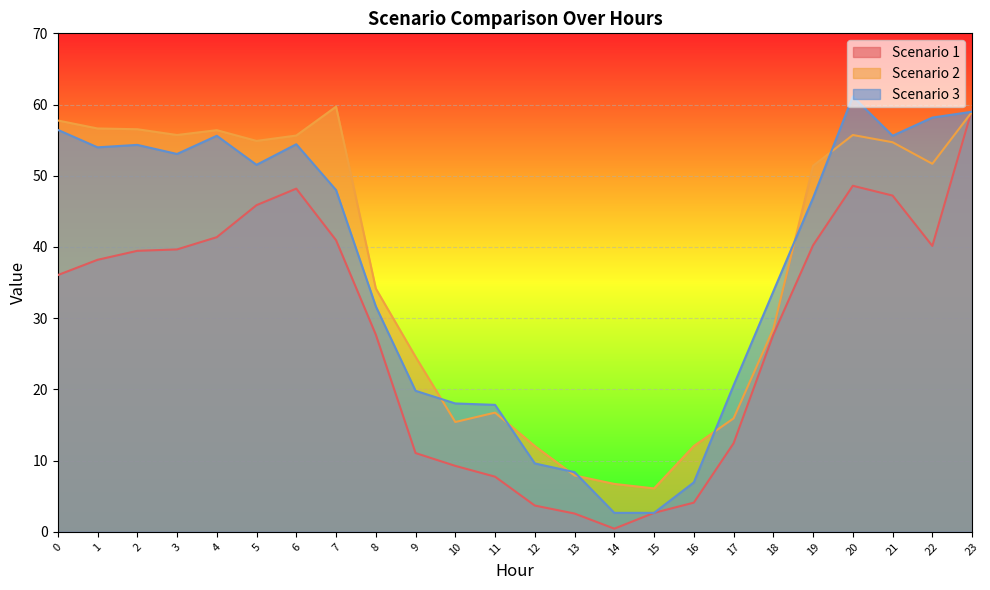

Reading left to right, transcribe all the data shown in this chart.

Scenario 1: 0=36.0	1=38.2	2=39.5	3=39.7	4=41.4	5=45.9	6=48.2	7=40.9	8=27.7	9=11.1	10=9.3	11=7.7	12=3.7	13=2.6	14=0.4	15=2.7	16=4.1	17=12.4	18=27.7	19=40.2	20=48.6	21=47.2	22=40.1	23=59.3
Scenario 2: 0=57.8	1=56.6	2=56.5	3=55.7	4=56.4	5=54.9	6=55.6	7=59.7	8=34.2	9=24.6	10=15.4	11=16.7	12=12.0	13=7.9	14=6.7	15=6.1	16=12.0	17=15.9	18=28.5	19=51.4	20=55.7	21=54.7	22=51.7	23=59.0
Scenario 3: 0=56.5	1=54.0	2=54.3	3=53.1	4=55.6	5=51.5	6=54.4	7=48.0	8=31.7	9=19.8	10=18.0	11=17.8	12=9.6	13=8.4	14=2.7	15=2.7	16=6.9	17=20.6	18=33.8	19=46.9	20=61.1	21=55.6	22=58.2	23=59.0